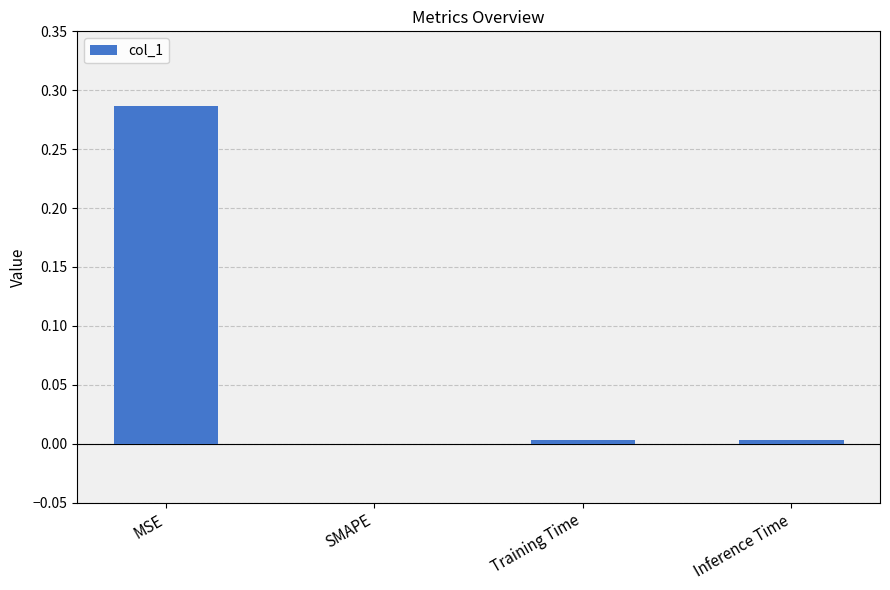

Which label corresponds to the largest value in the chart?

MSE